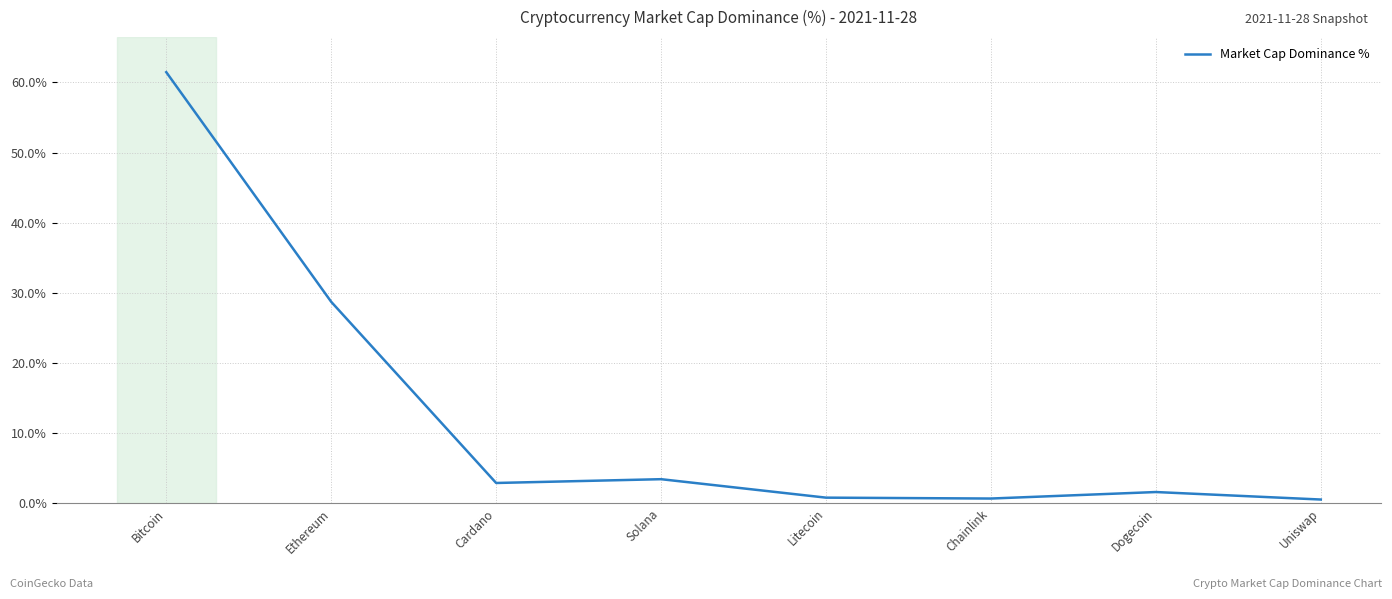

True or false: the data has more than 1 interior local peaks.

True